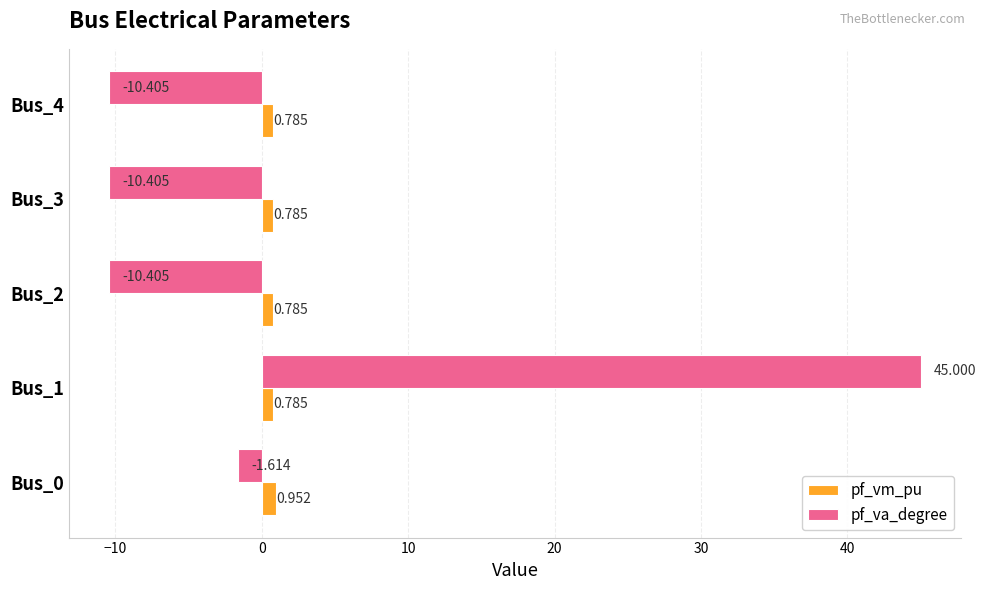

Which series has the largest total across all categories?

pf_va_degree